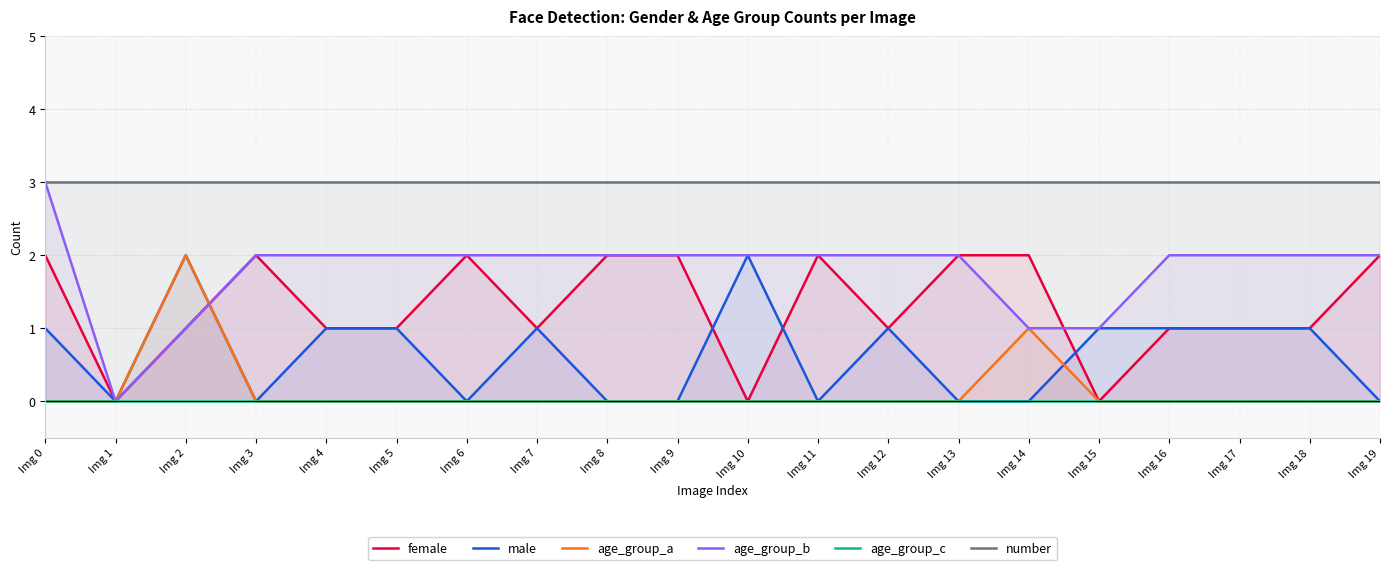

True or false: number and age_group_c intersect in this chart.

False